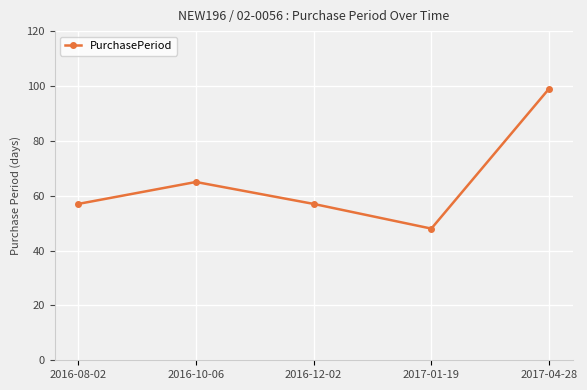

Where is the data nearest to the value 73?

2016-10-06